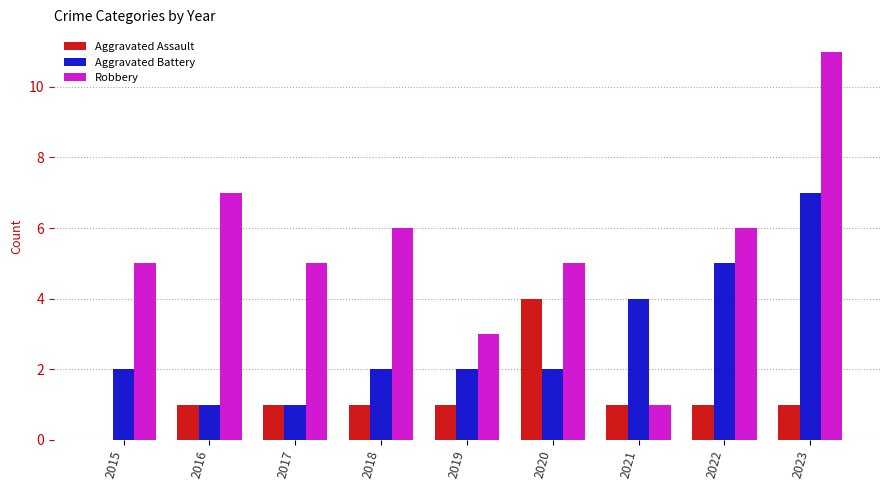

Which series changed the most between 2021 and 2022?

Robbery